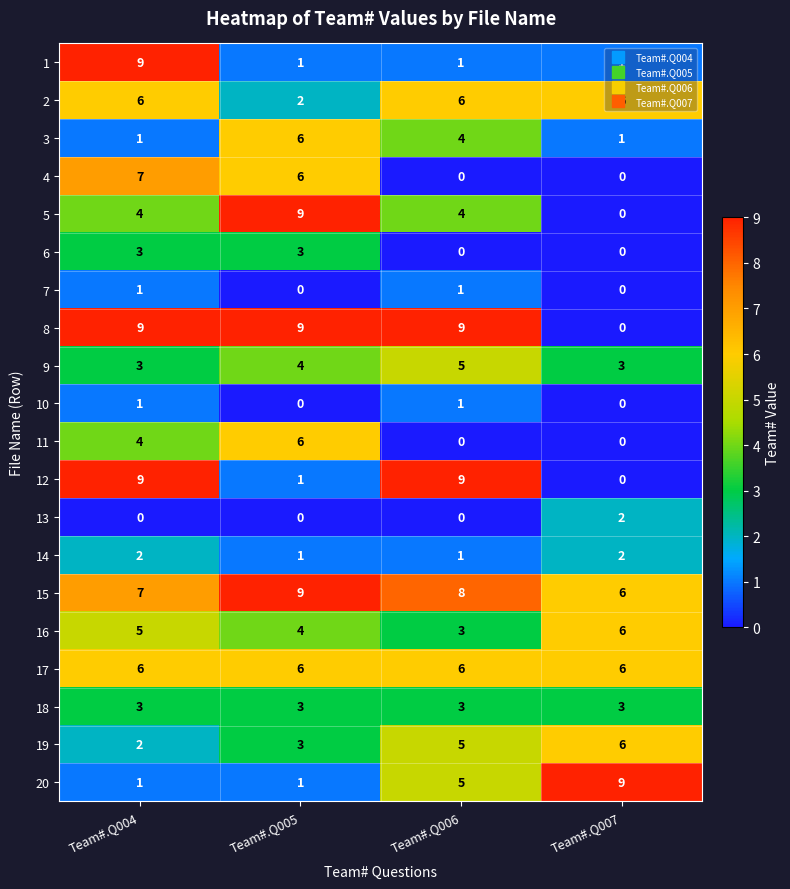

Count the 8 values in the range 9 to 10.

3